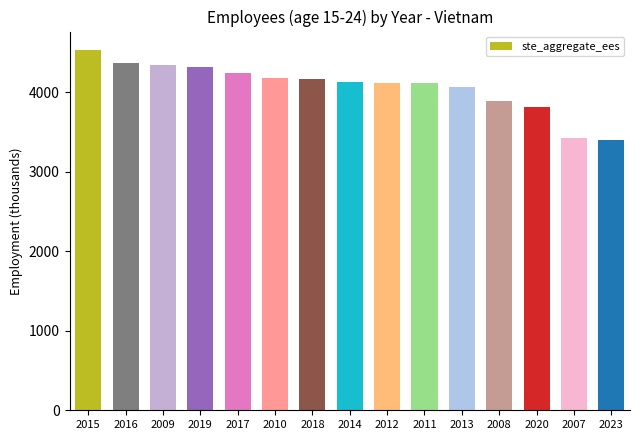

How many data points are less than 4122?

7